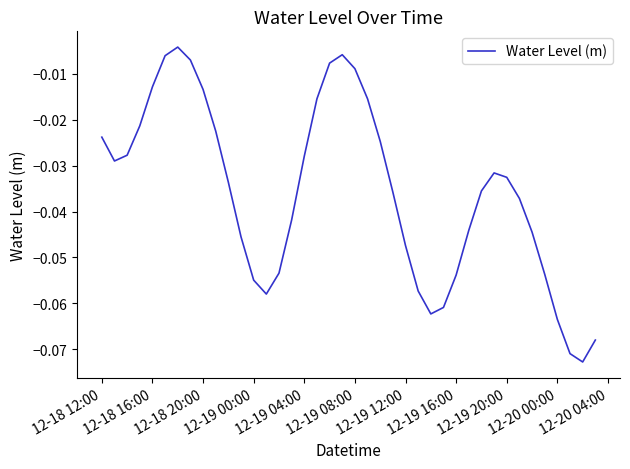

Does the chart display data point markers on the line(s)?

No